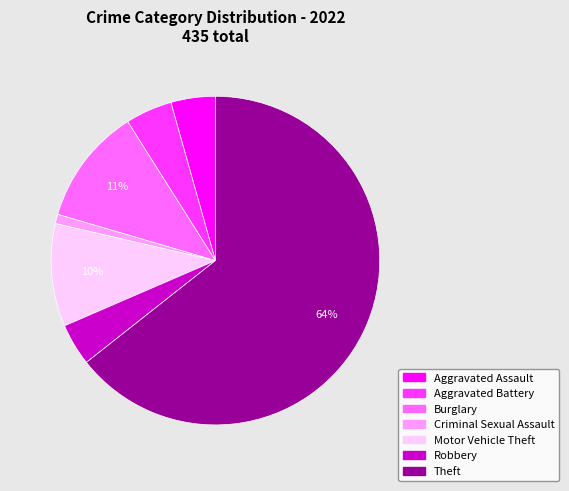

To the nearest percent, what portion does Aggravated Assault represent?

4%